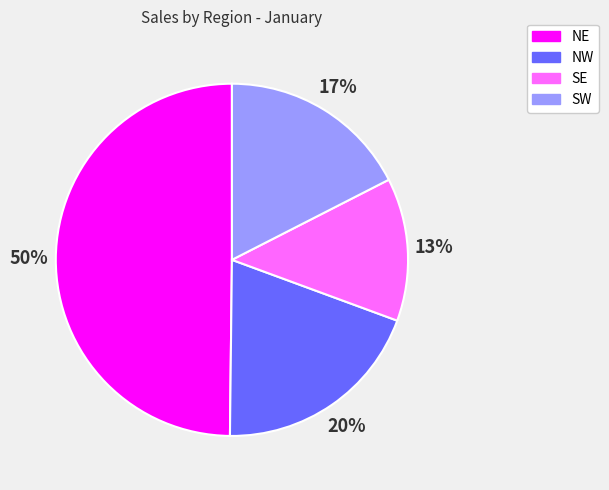

Which has a higher value, NE or NW?

NE